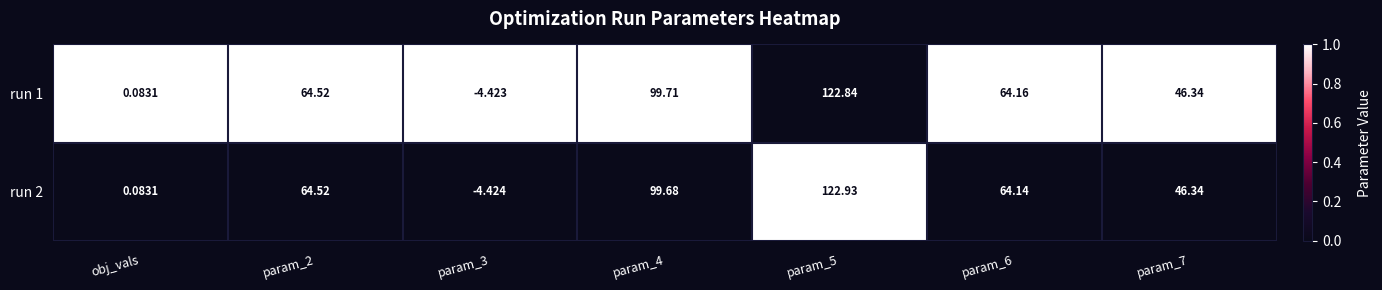

What is the spread (max minus min) of values at param_4?

0.0